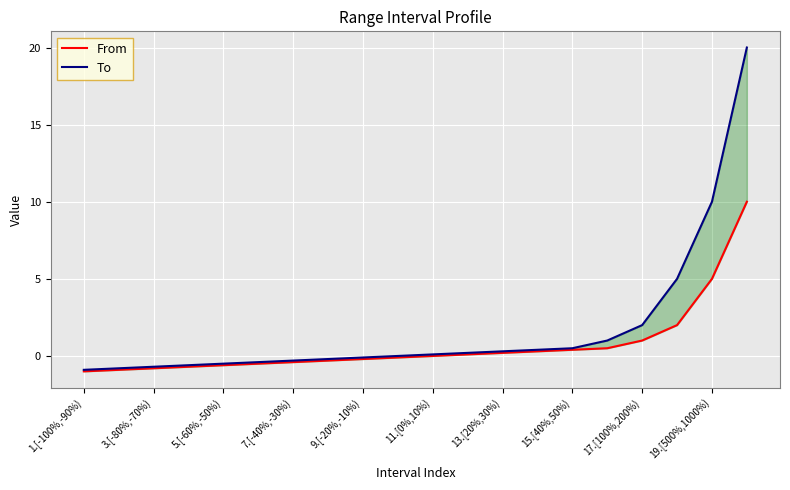

What is the value of the From point at the 13th from the left?

0.2